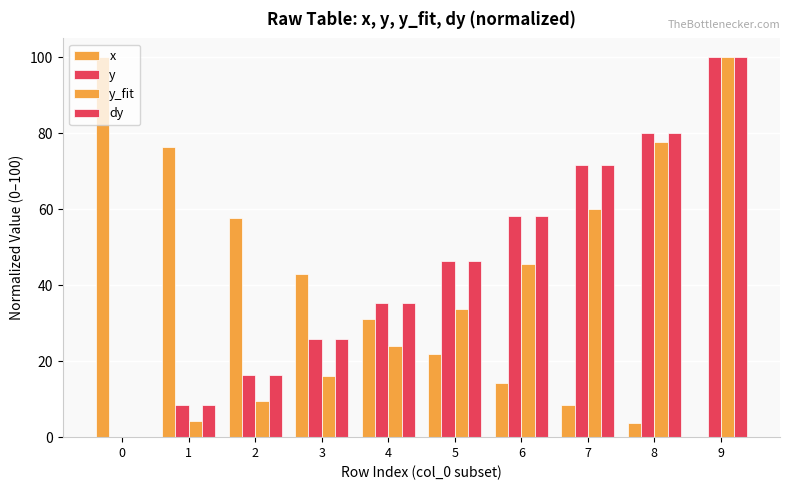

True or false: y has a value of 63.7 at 4.

False